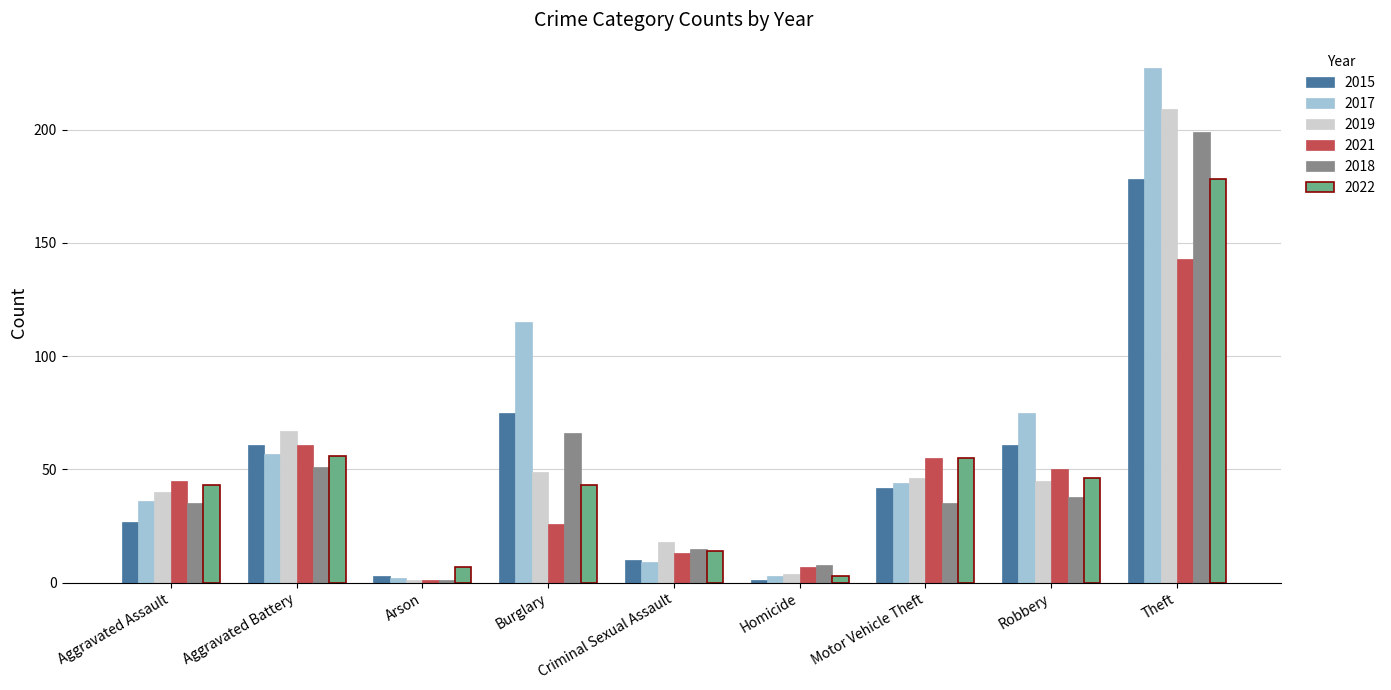

What position from the left is Theft?

9